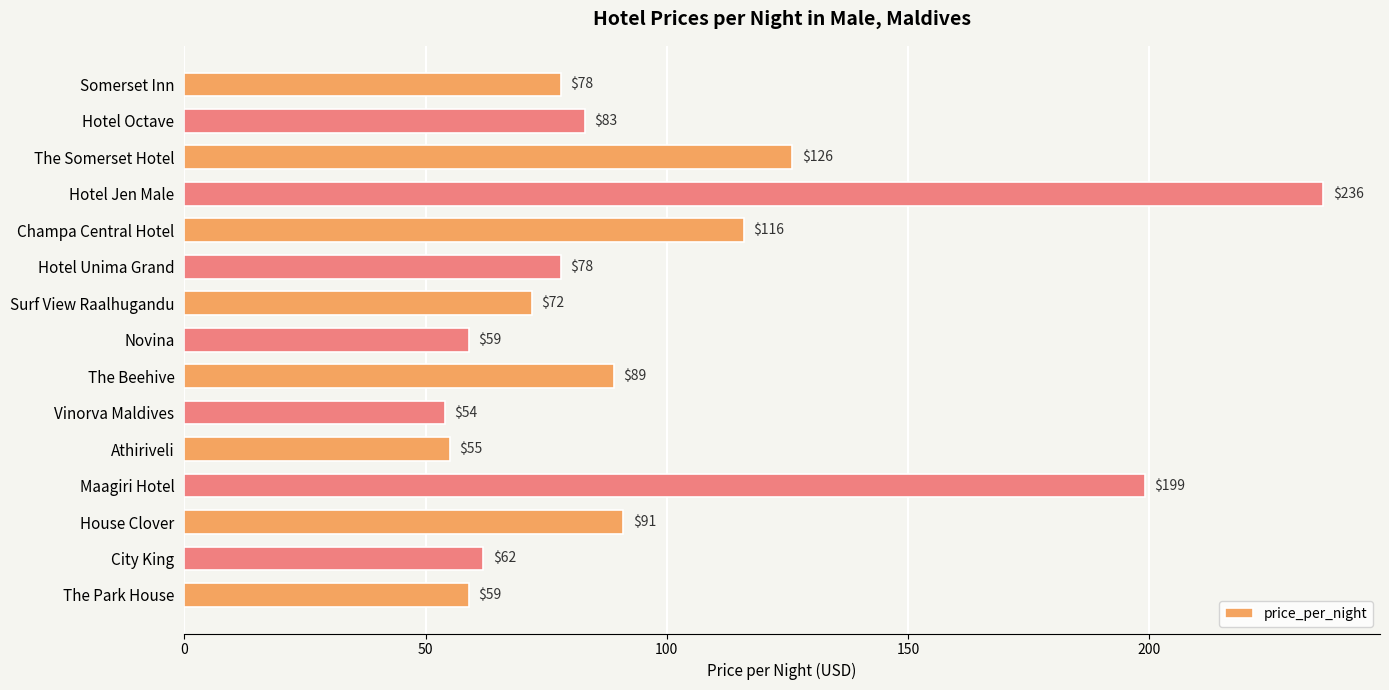

How many data points are less than 78?

6